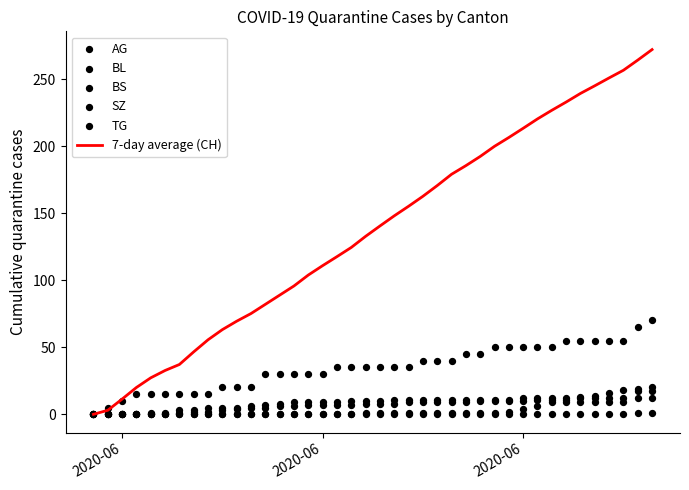

At how many categories does at least one series exceed 181?

14